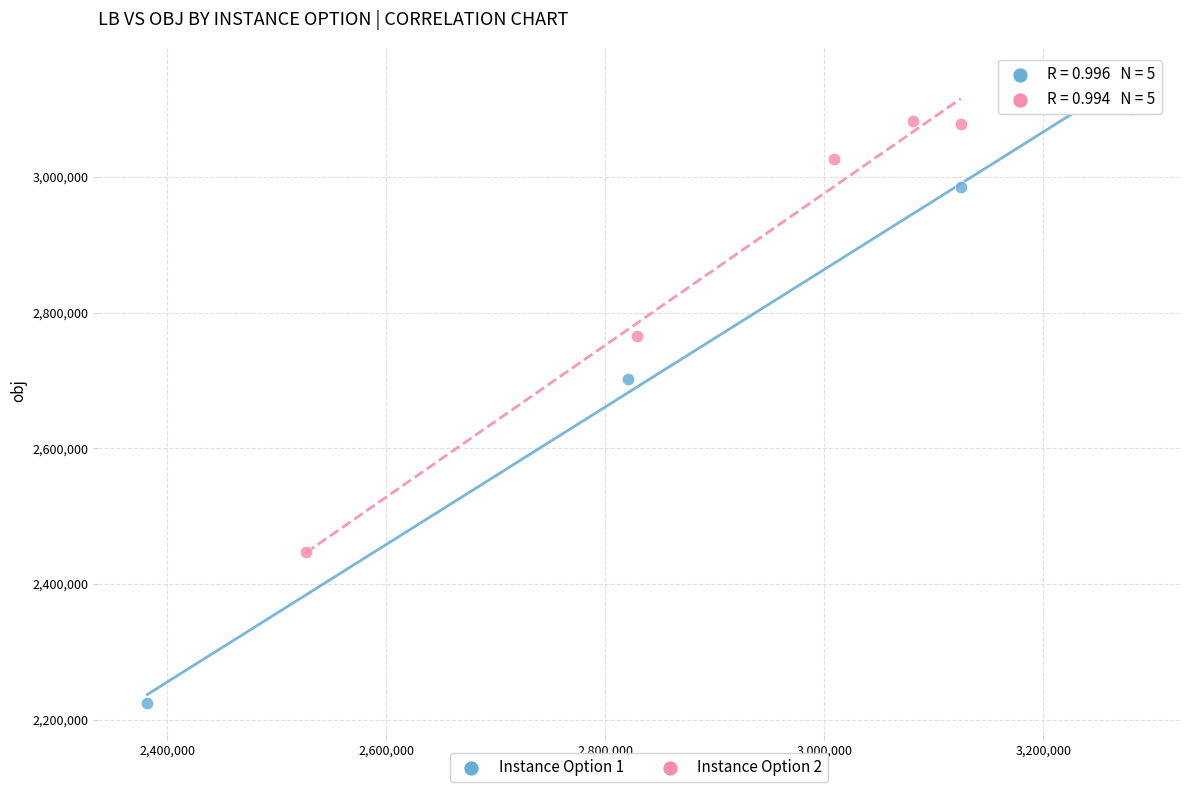

Which series reaches the minimum Y coordinate?

Instance Option 1